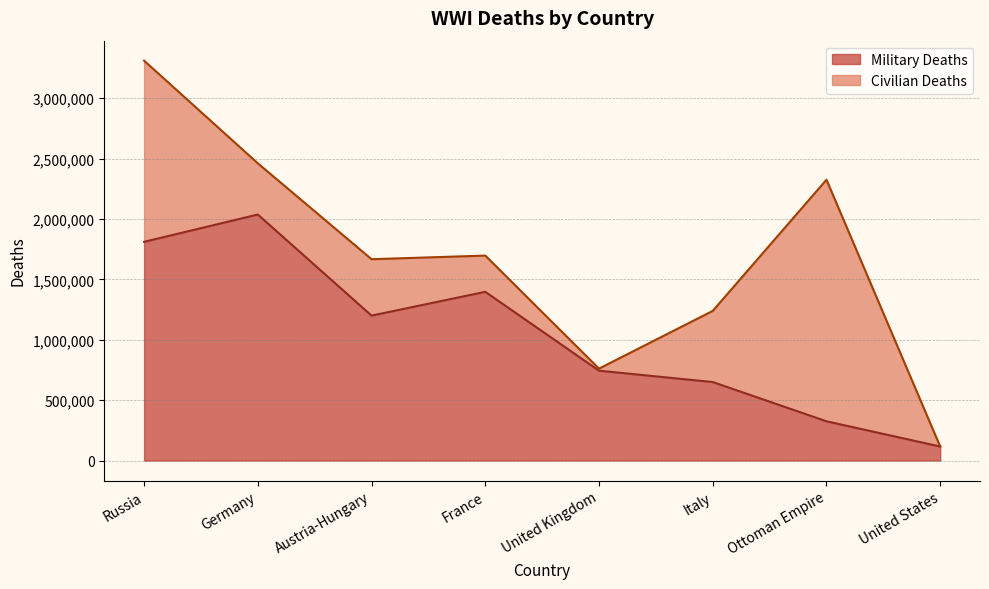

Does the chart display data point markers on the line(s)?

No